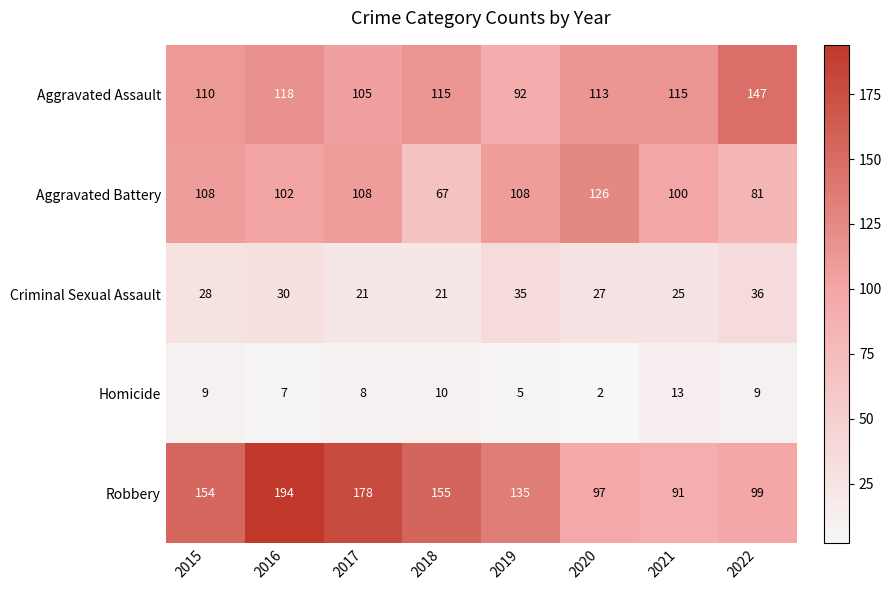

True or false: Homicide has a value of 8 at 2019.

False